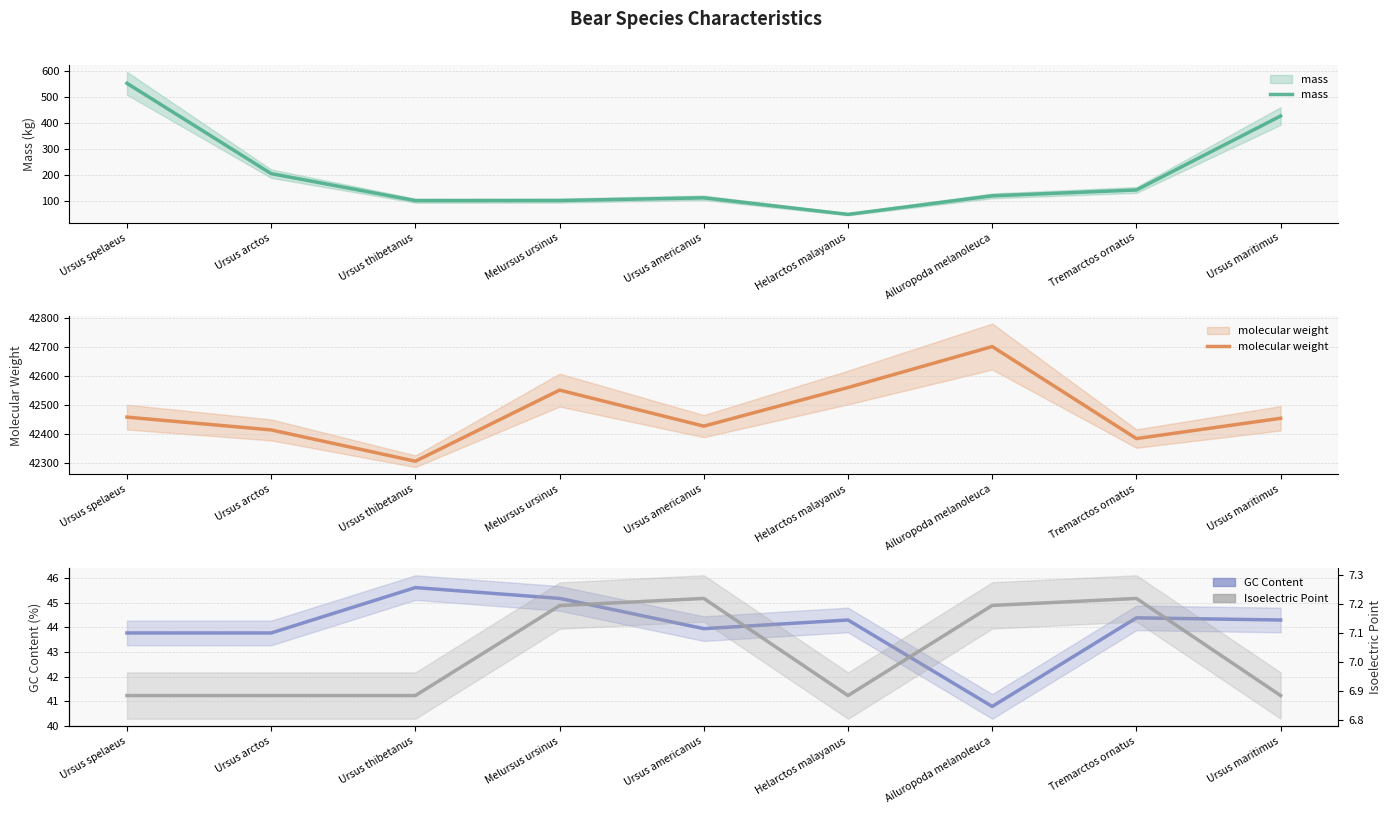

At which label is Isoelectric Point closest to 7?

Ursus spelaeus